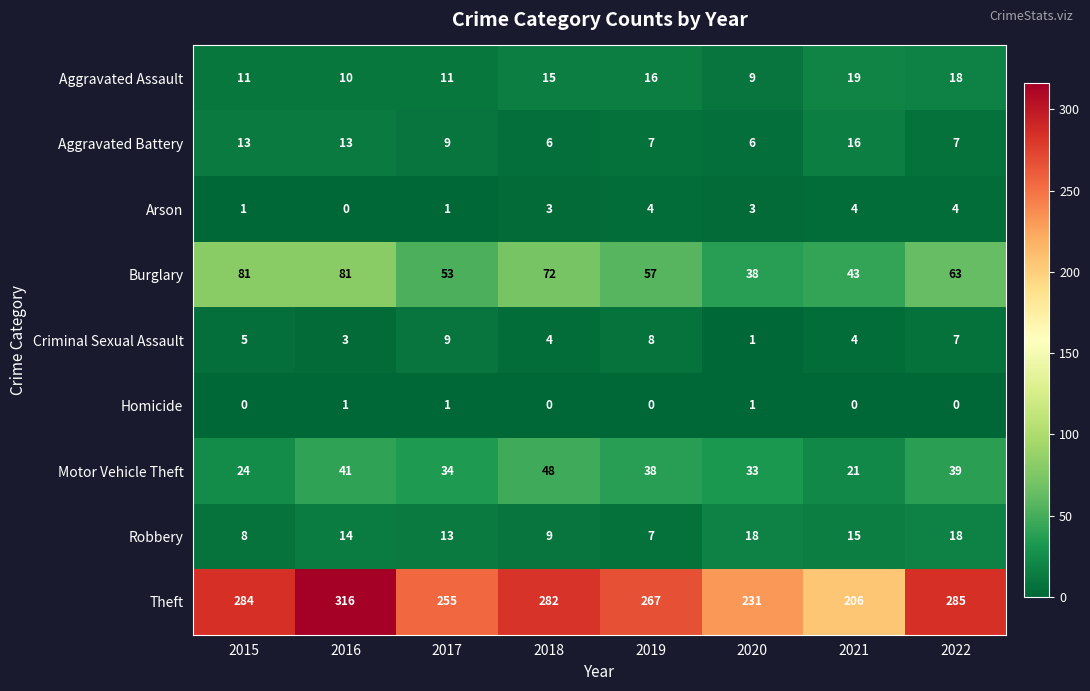

Rank the series by their maximum value, from highest to lowest.

Theft, Burglary, Motor Vehicle Theft, Aggravated Assault, Robbery, Aggravated Battery, Criminal Sexual Assault, Arson, Homicide